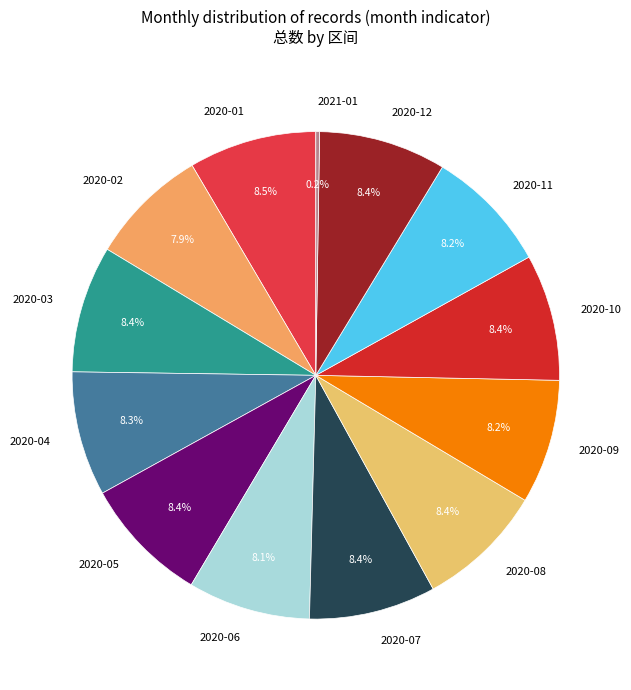

To the nearest percent, what is the difference between the largest and smallest slice percentages?

8%